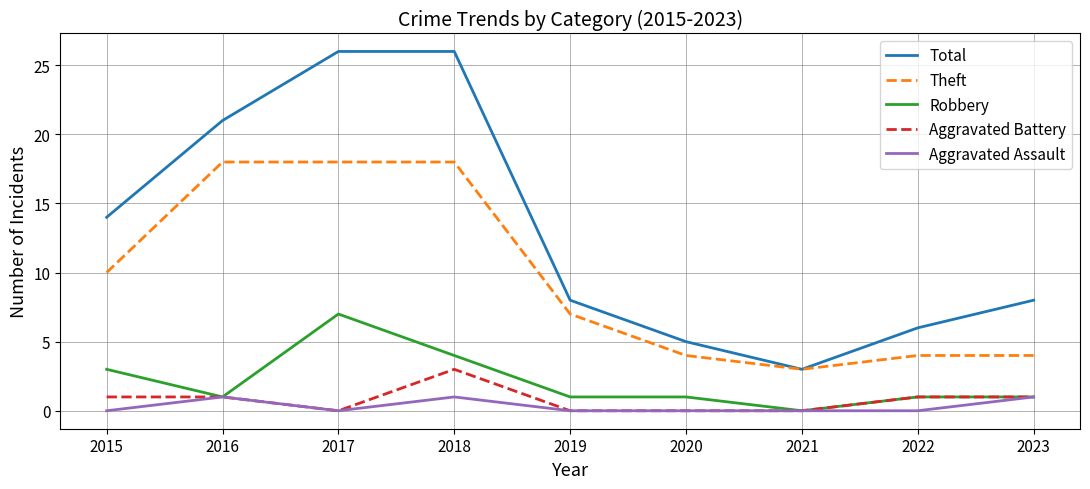

What is the difference between the highest and lowest values at 2022?

6